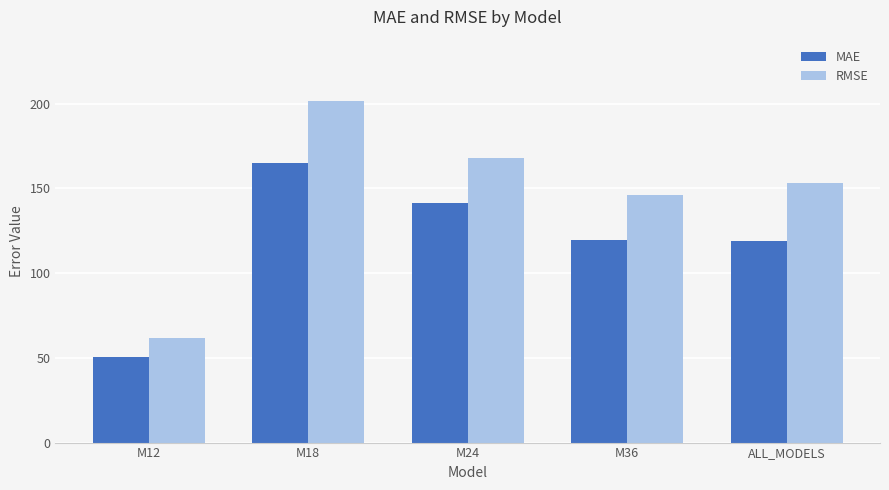

Is it true that RMSE equals 167.9 at M24?

True